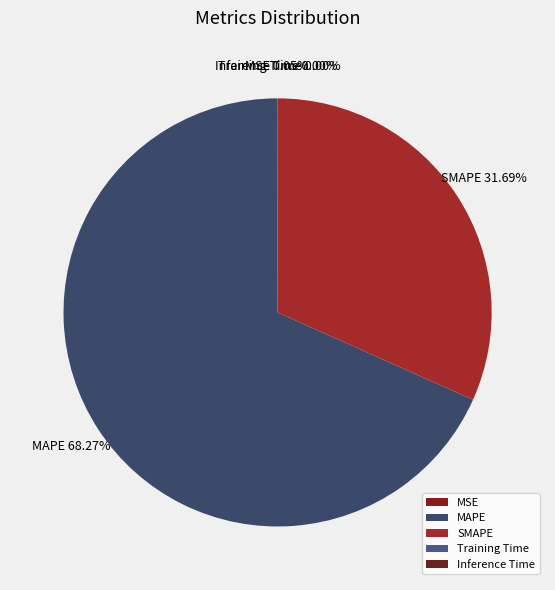

What is the largest slice in the pie chart?

MAPE